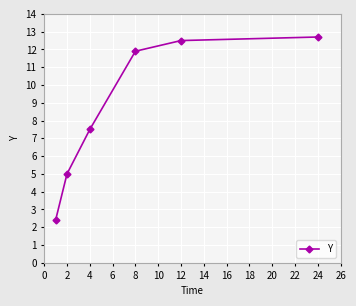

True or false: there are more than 2 points higher than both neighbors.

False